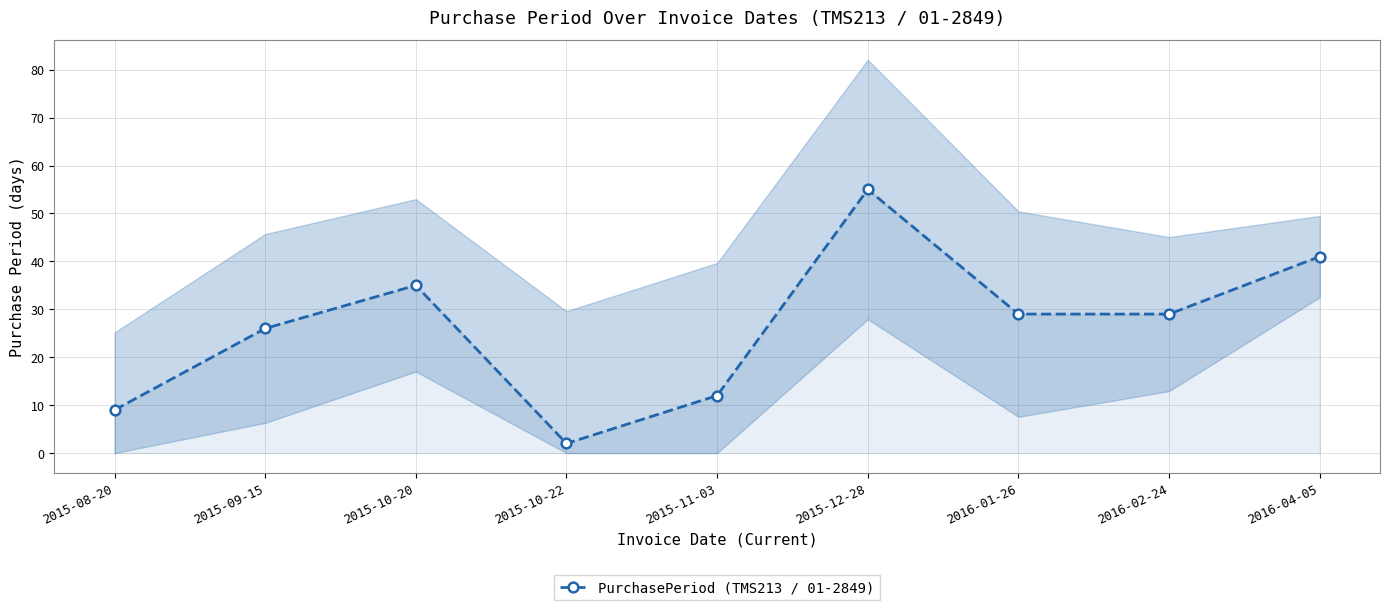

How many distinct data groups are displayed?

1